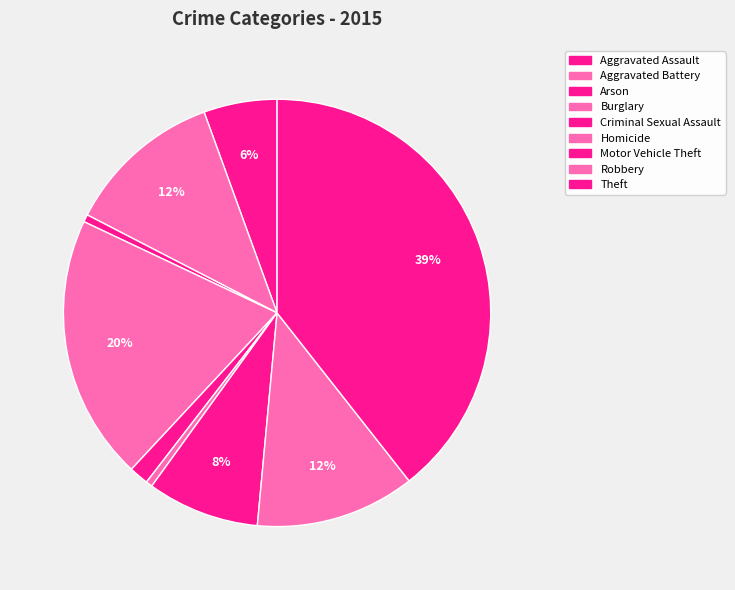

Count the number of slices in the pie.

9